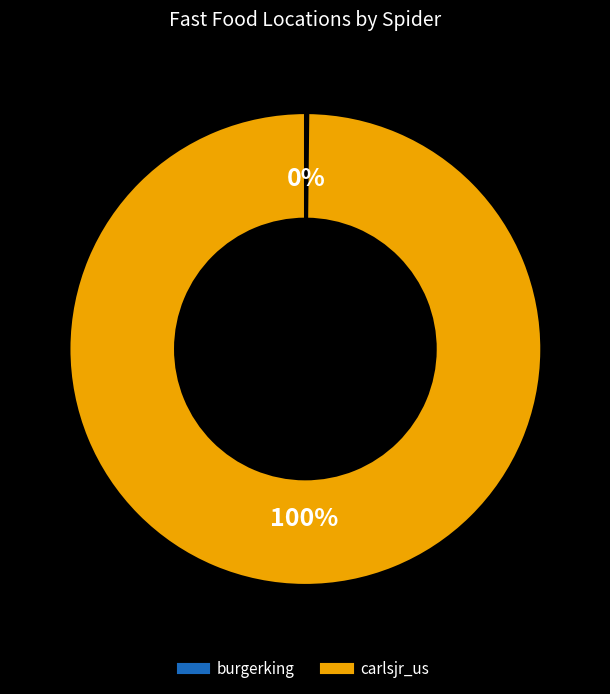

Is it true that carlsjr_us is 100% of the pie?

True